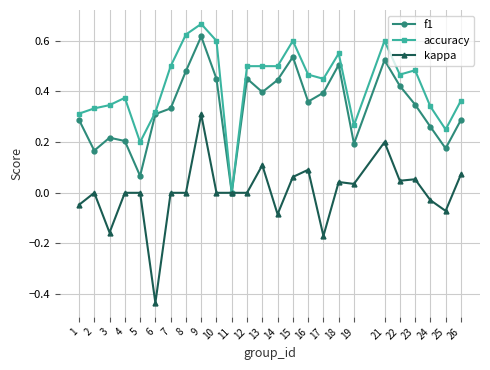

Rank the series by their average value, from highest to lowest.

accuracy, f1, kappa